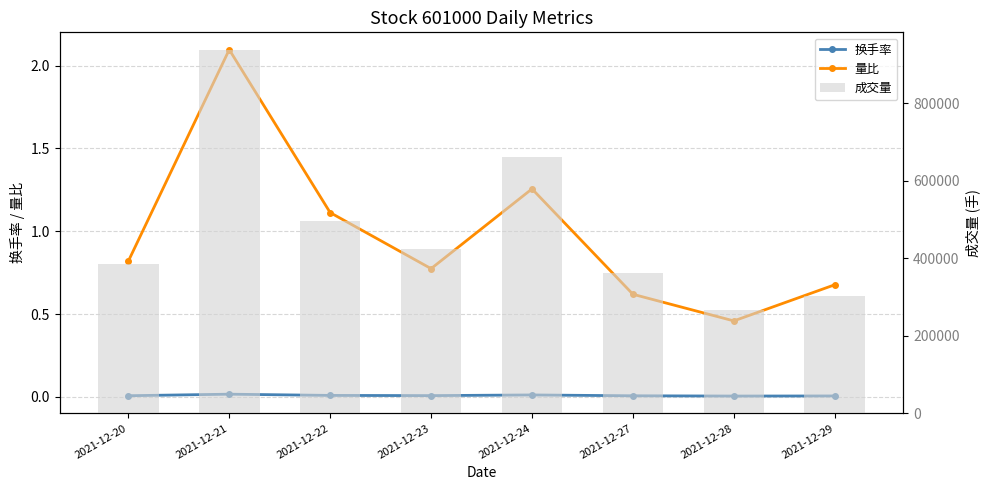

What is the average value of the 成交量 series?

479456.4